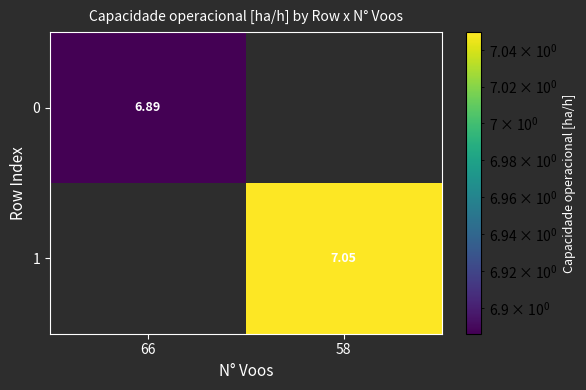

Is the value of 0 at 66 greater than the value of 1 at 58?

No